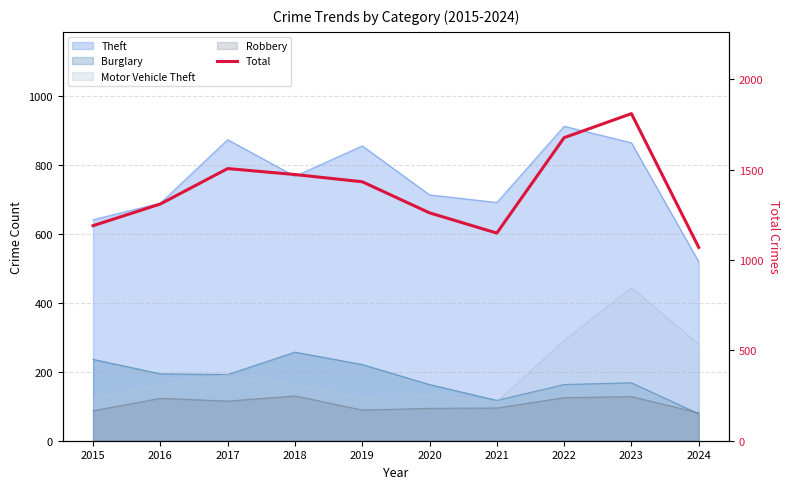

What is the change in value from 2018 to 2023?

+337